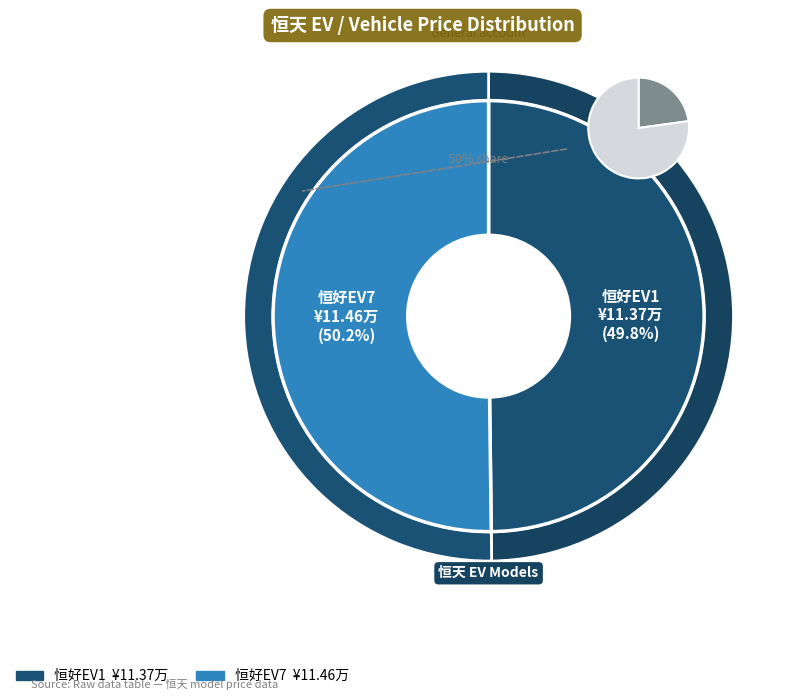

Does any single category account for the majority?

Yes